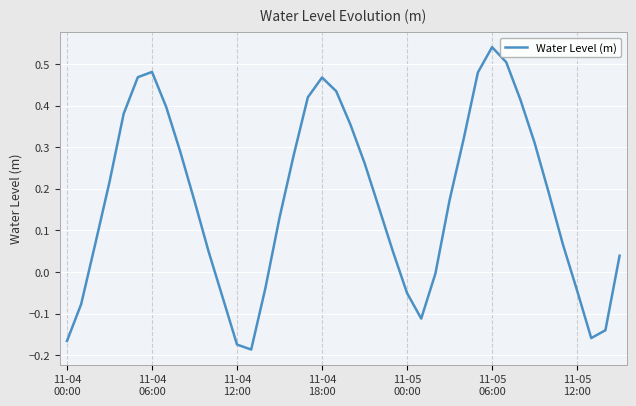

What is the difference between the maximum and minimum values?

0.7